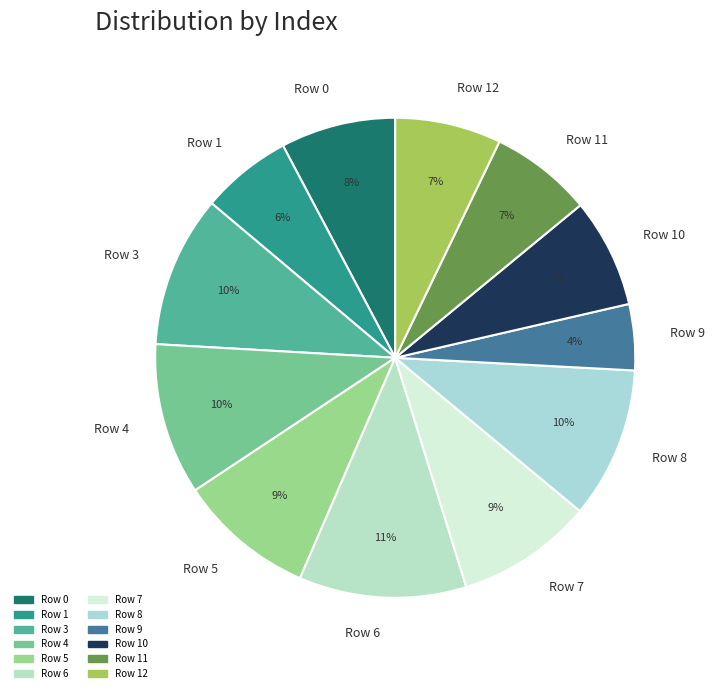

Which has a higher value, Row 1 or Row 10?

Row 10